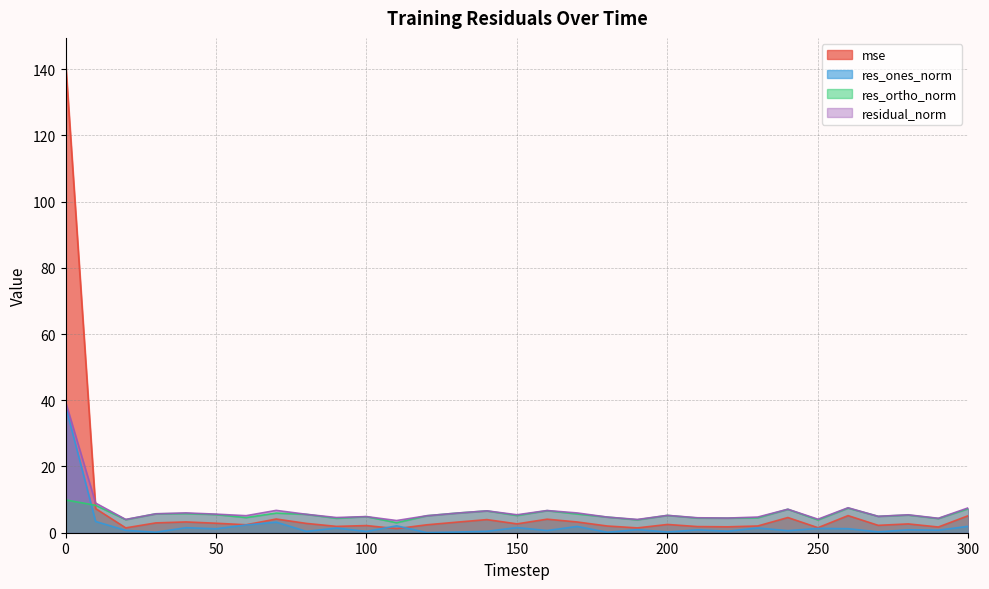

At which category does mse reach its first local valley?

20